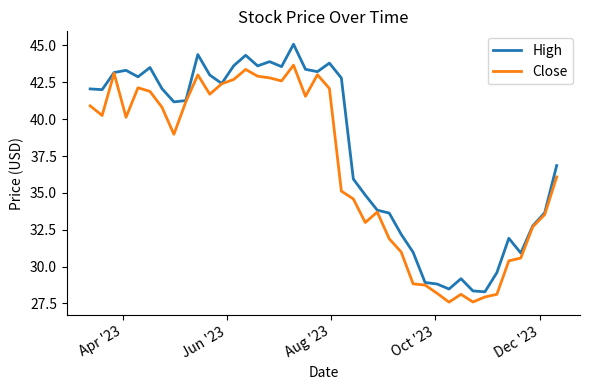

What is the smallest value displayed?

27.6